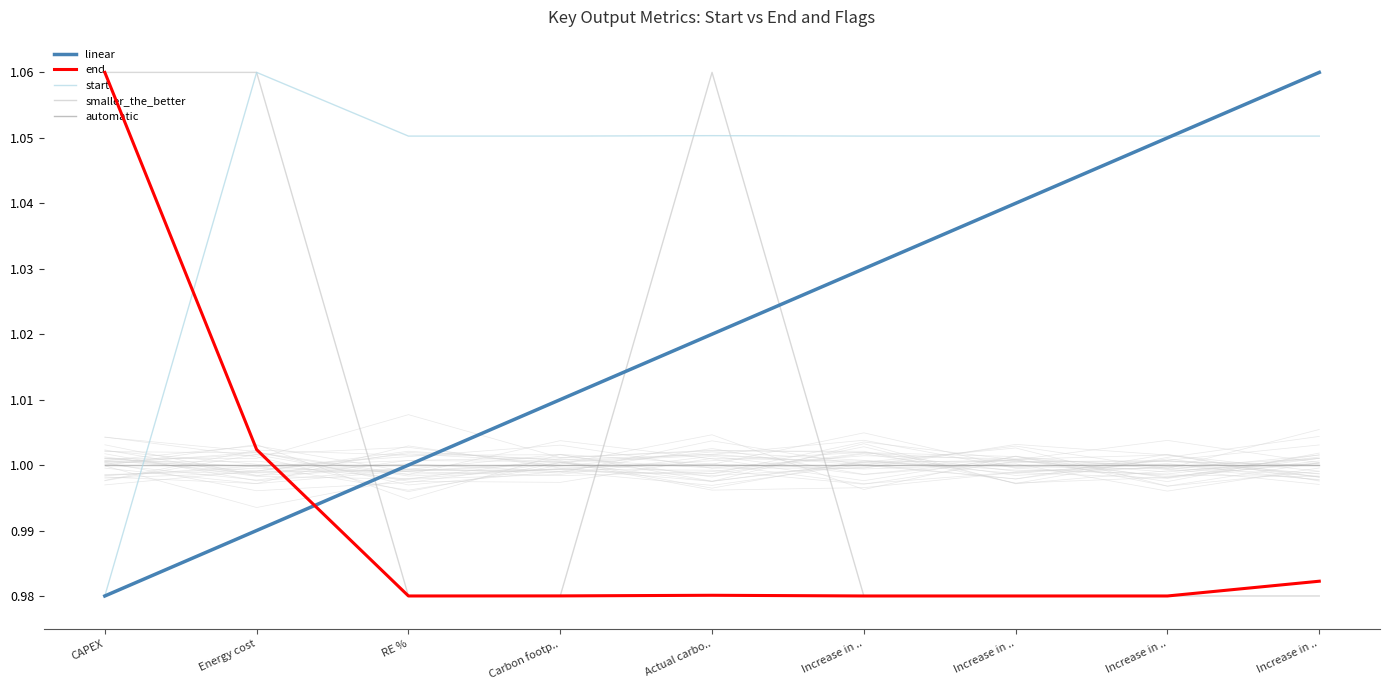

Which has a higher value, Energy cost or CAPEX?

Energy cost